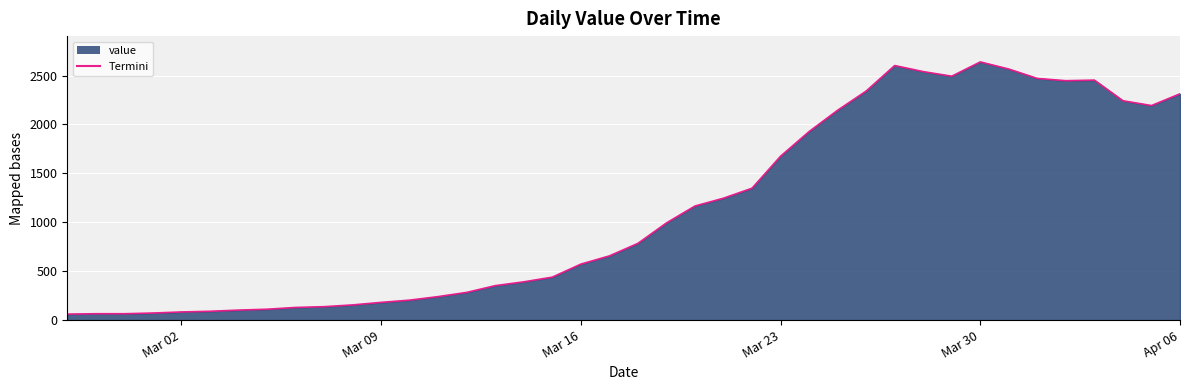

How many lines are shown in the chart?

1